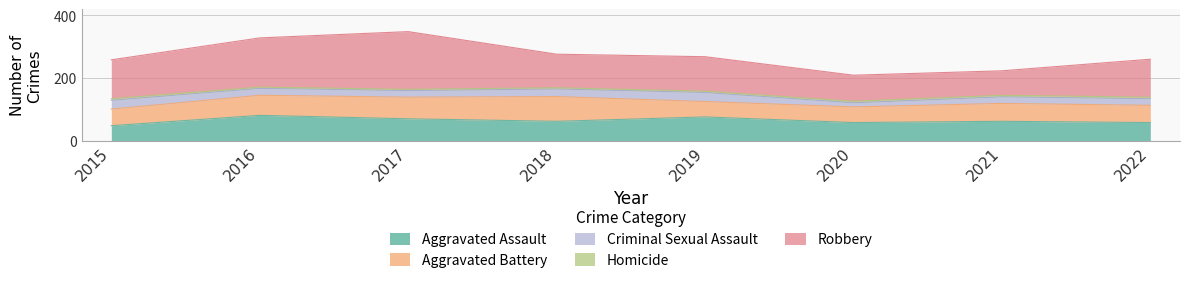

Reading left to right, extract all data points from this chart.

Aggravated Assault: 2015=48	2016=81	2017=70	2018=62	2019=76	2020=58	2021=62	2022=58
Aggravated Battery: 2015=53	2016=64	2017=69	2018=79	2019=49	2020=50	2021=57	2022=55
Criminal Sexual Assault: 2015=28	2016=22	2017=21	2018=24	2019=29	2020=13	2021=21	2022=21
Homicide: 2015=5	2016=4	2017=4	2018=4	2019=4	2020=5	2021=5	2022=5
Robbery: 2015=124	2016=157	2017=184	2018=107	2019=110	2020=83	2021=78	2022=121